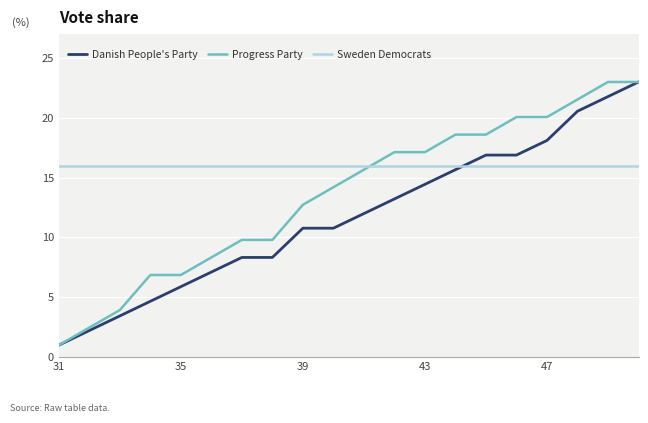

Reading left to right, list all the values displayed in this chart.

Danish People's Party: 1.0	2.2	3.4	4.7	5.9	7.1	8.3	8.3	10.8	10.8	12.0	13.2	14.4	15.7	16.9	16.9	18.1	20.6	21.8	23.0
Progress Party: 1.0	2.5	3.9	6.9	6.9	8.3	9.8	9.8	12.7	14.2	15.7	17.1	17.1	18.6	18.6	20.1	20.1	21.5	23.0	23.0
Sweden Democrats: 16.0	16.0	16.0	16.0	16.0	16.0	16.0	16.0	16.0	16.0	16.0	16.0	16.0	16.0	16.0	16.0	16.0	16.0	16.0	16.0